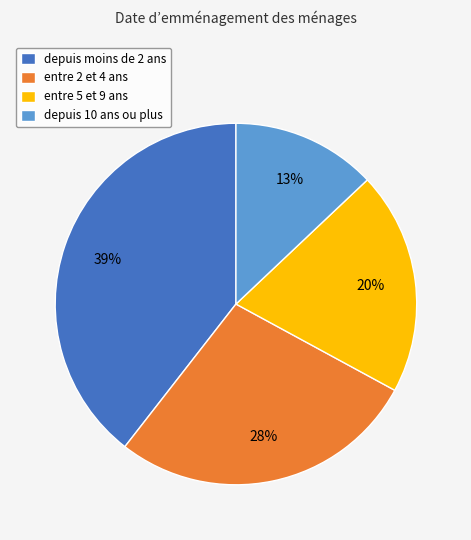

Is the sum of depuis 10 ans ou plus and entre 2 et 4 ans greater than half?

No